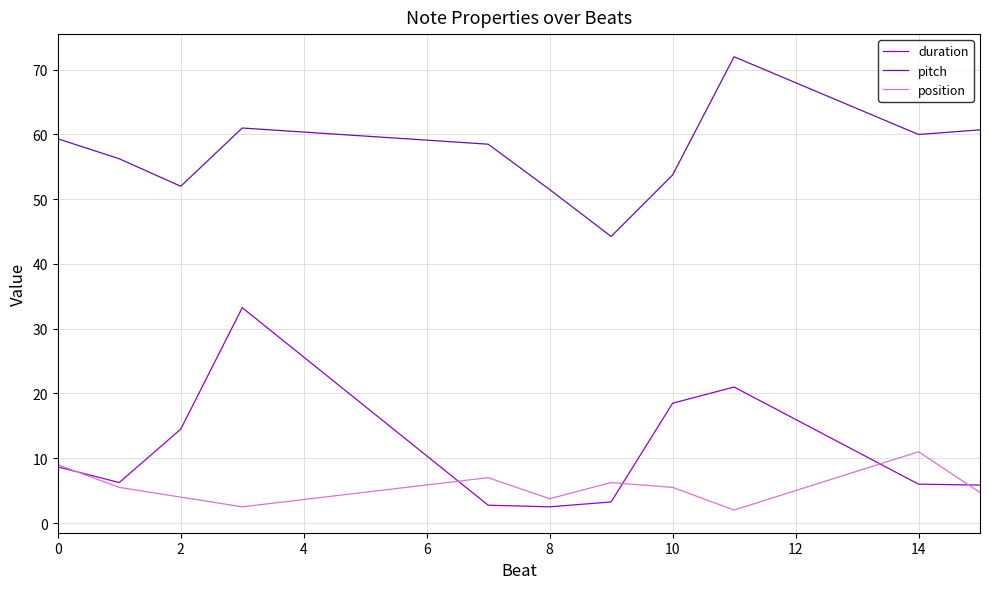

Rank the series by their maximum value, from highest to lowest.

pitch, duration, position